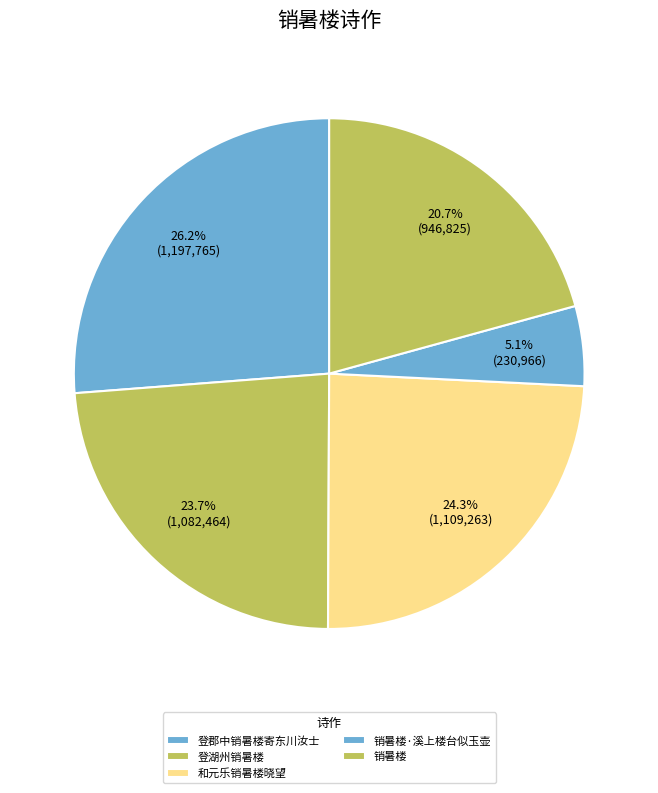

Is it true that 登湖州销暑楼 is 21% of the pie?

True